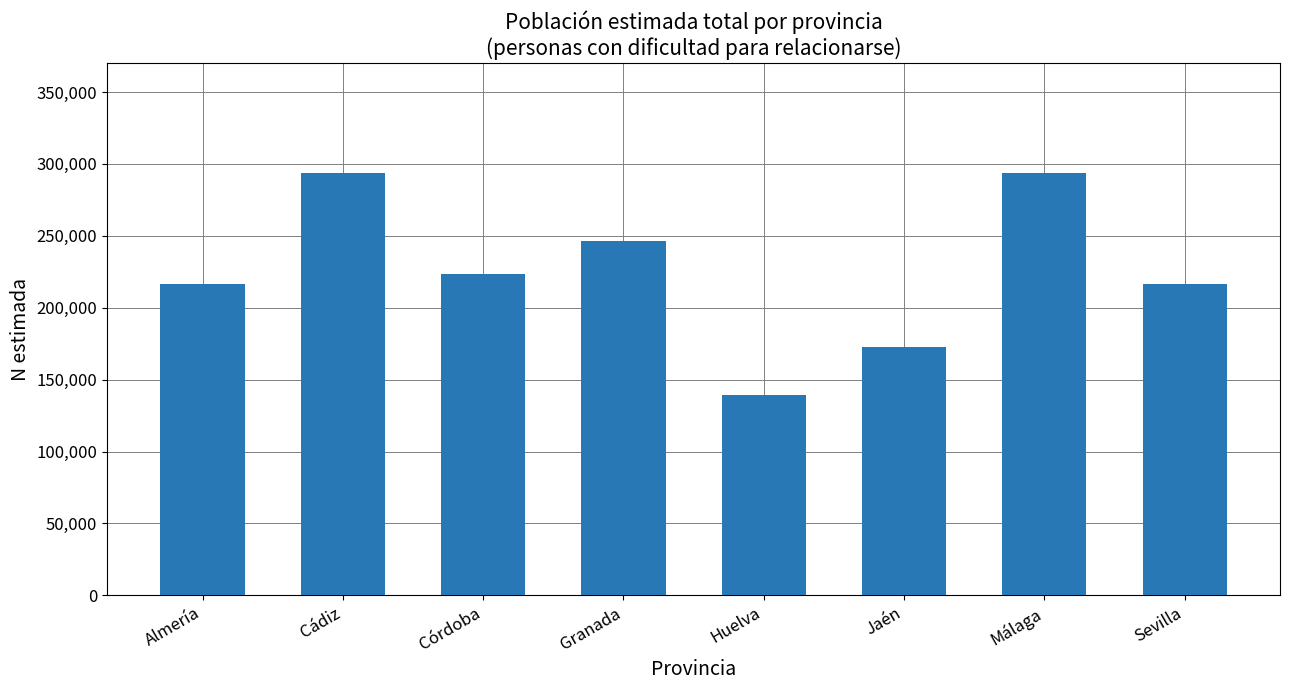

What is the ratio of the value at Huelva to the value at Almería?

0.6